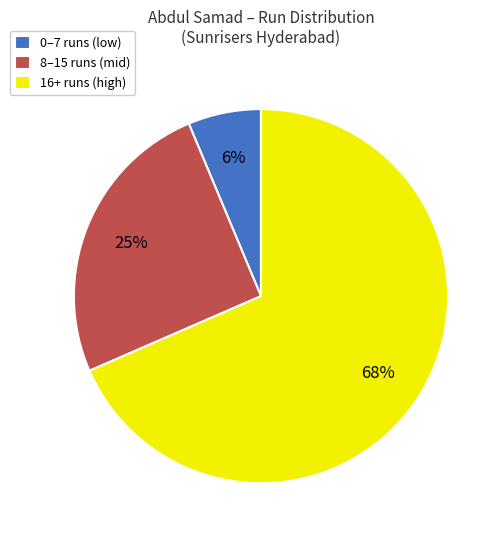

Is there any slice that represents more than half of the pie?

Yes